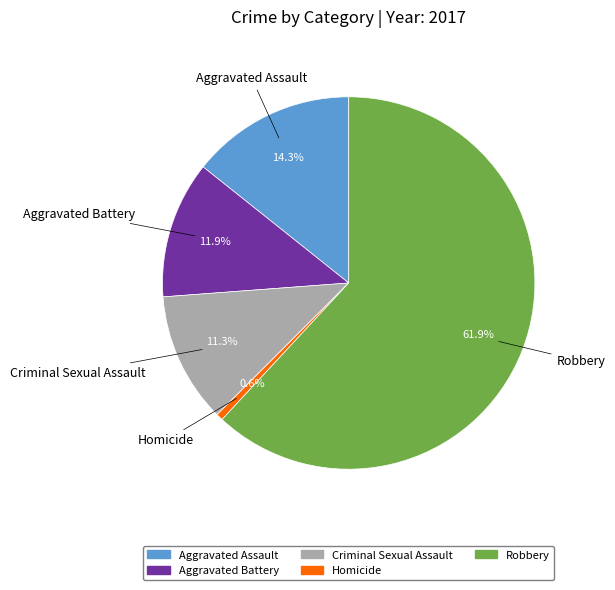

What percentage is NOT represented by Criminal Sexual Assault?

88.7%